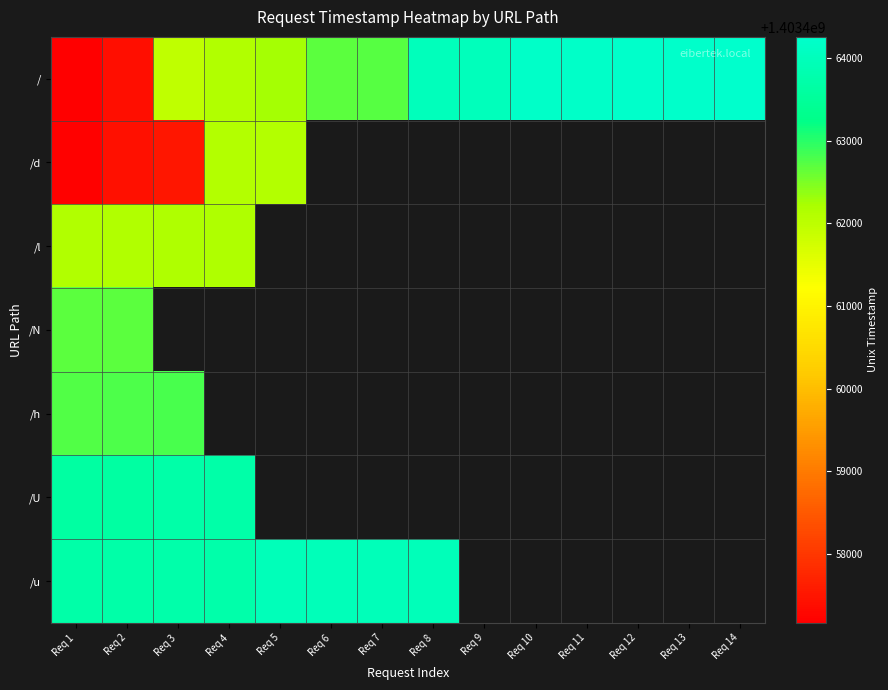

How many data points does each series have?

14